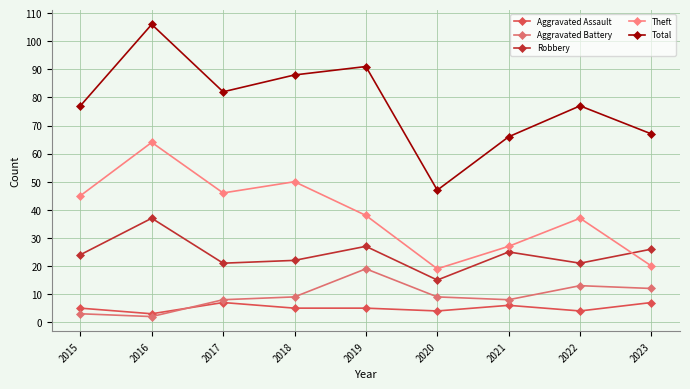

Which has a higher value, 2021 or 2022?

2021